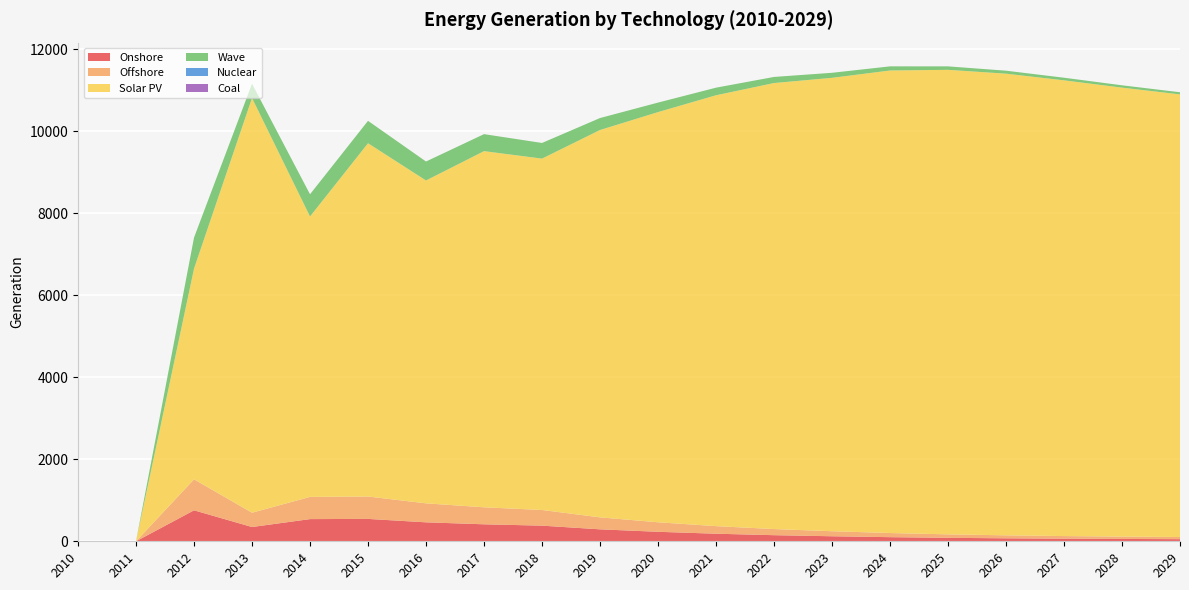

Reading left to right, list all the values displayed in this chart.

Onshore: 2010=0.0	2011=0.0	2012=755.8	2013=348.2	2014=541.4	2015=546.0	2016=462.7	2017=414.5	2018=381.7	2019=291.8	2020=231.7	2021=184.8	2022=149.0	2023=122.7	2024=100.6	2025=84.6	2026=72.6	2027=63.6	2028=57.1	2029=52.0
Offshore: 2010=0.0	2011=0.0	2012=755.8	2013=348.2	2014=541.4	2015=546.0	2016=462.7	2017=414.5	2018=381.7	2019=291.8	2020=231.7	2021=184.8	2022=149.0	2023=122.7	2024=100.6	2025=84.6	2026=72.6	2027=63.6	2028=57.1	2029=52.0
Solar PV: 2010=0.0	2011=0.0	2012=5141.4	2013=10117.9	2014=6841.6	2015=8619.3	2016=7877.4	2017=8689.6	2018=8573.0	2019=9450.6	2020=10007.5	2021=10512.3	2022=10882.0	2023=11061.8	2024=11284.8	2025=11333.0	2026=11263.6	2027=11118.8	2028=10953.8	2029=10799.1
Wave: 2010=0.0	2011=0.0	2012=755.8	2013=348.2	2014=541.4	2015=546.0	2016=462.7	2017=414.5	2018=381.7	2019=291.8	2020=231.7	2021=184.8	2022=149.0	2023=122.7	2024=100.6	2025=84.6	2026=72.6	2027=63.6	2028=57.1	2029=52.0
Nuclear: 2010=0.0	2011=0.0	2012=0.0	2013=0.0	2014=0.0	2015=0.0	2016=0.0	2017=0.0	2018=0.0	2019=0.0	2020=0.0	2021=0.0	2022=0.0	2023=0.0	2024=0.0	2025=0.0	2026=0.0	2027=0.0	2028=0.0	2029=0.0
Coal: 2010=0.0	2011=0.0	2012=0.0	2013=0.0	2014=0.0	2015=0.0	2016=0.0	2017=0.0	2018=0.0	2019=0.0	2020=0.0	2021=0.0	2022=0.0	2023=0.0	2024=0.0	2025=0.0	2026=0.0	2027=0.0	2028=0.0	2029=0.0